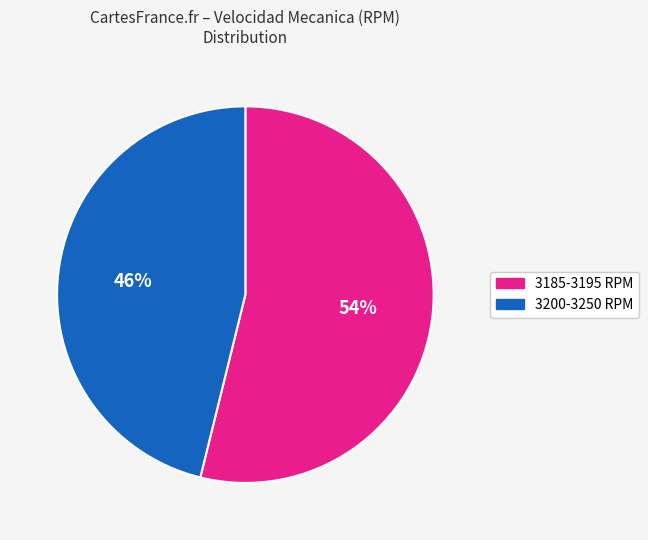

To the nearest percent, what portion does 3185-3195 RPM represent?

54%